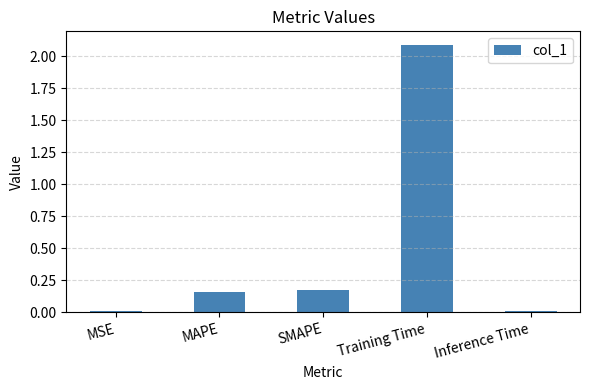

What is the greatest value displayed?

2.1